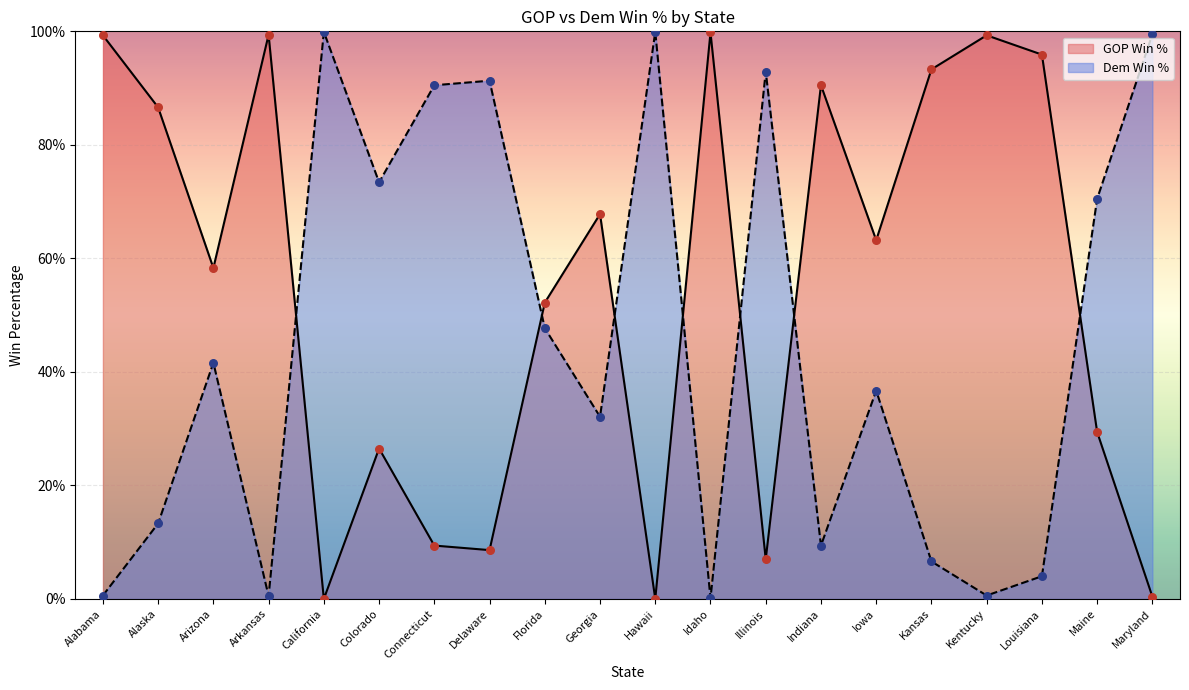

At which category is the sum across all series the highest?

Arizona